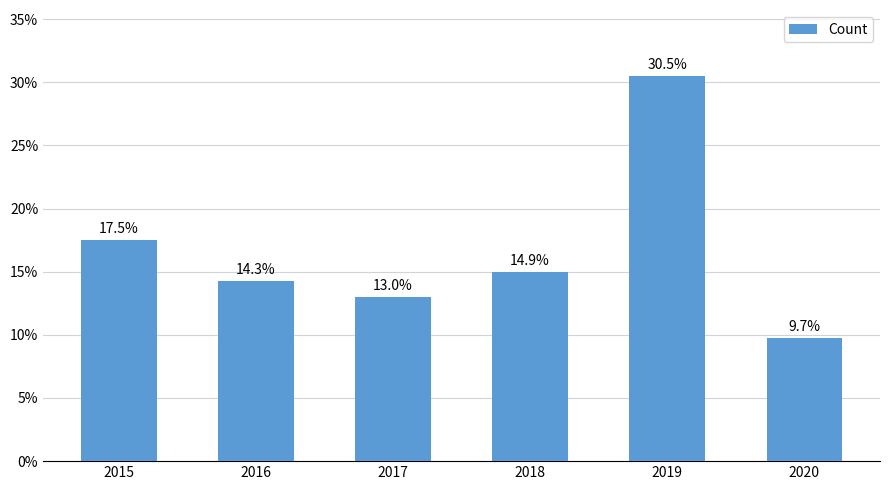

What is the ratio of the value at 2016 to the value at 2019?

0.5